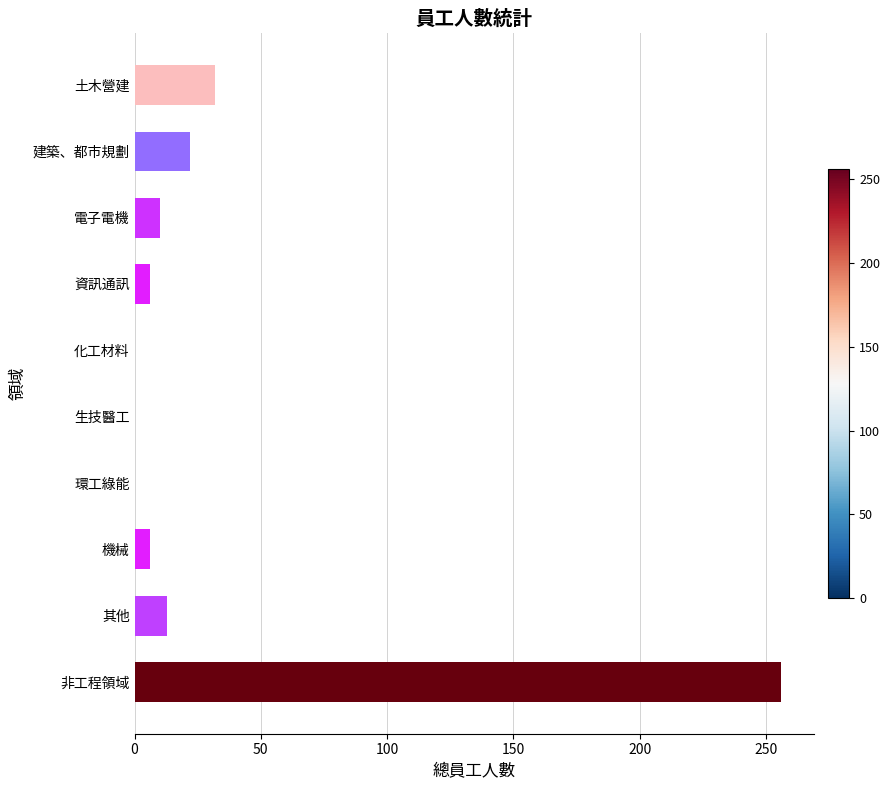

The chart shows a value of 6 at 機械. True or false?

True